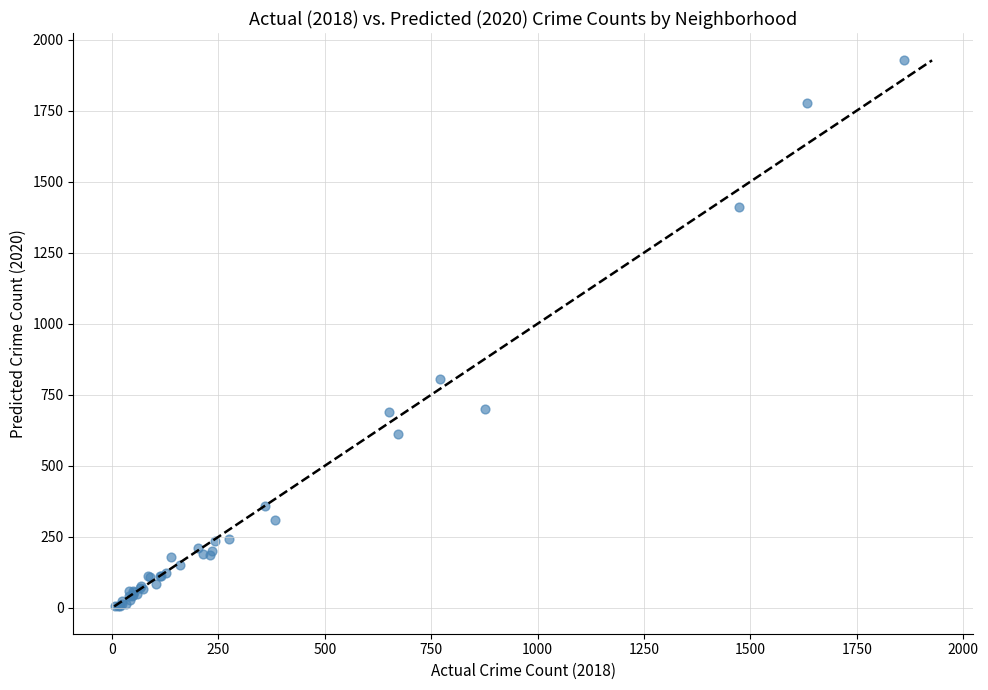

What Y value in the scatter plot is closest to 966?

807